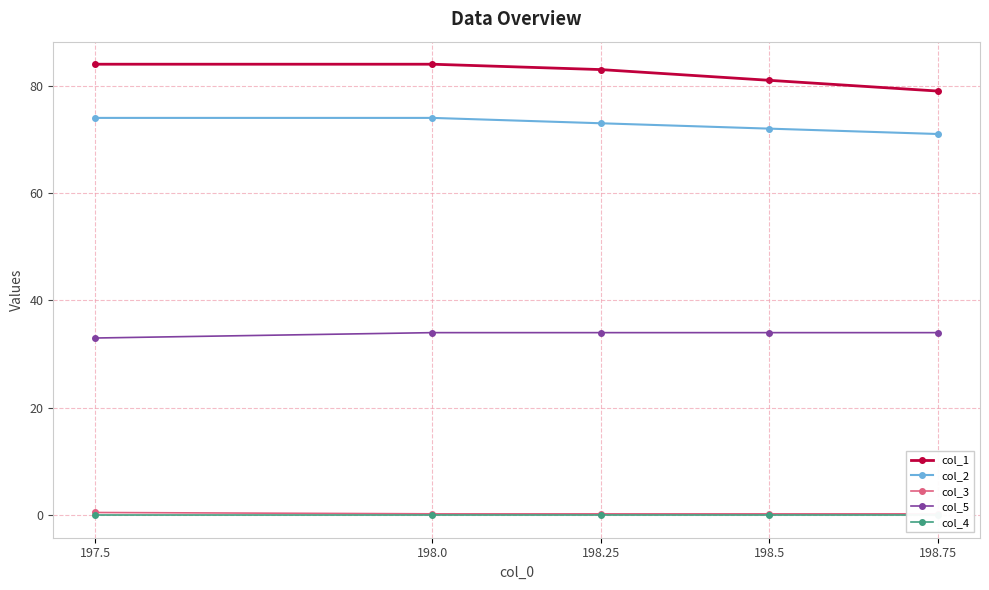

At which label does col_4 reach its minimum?

197.5